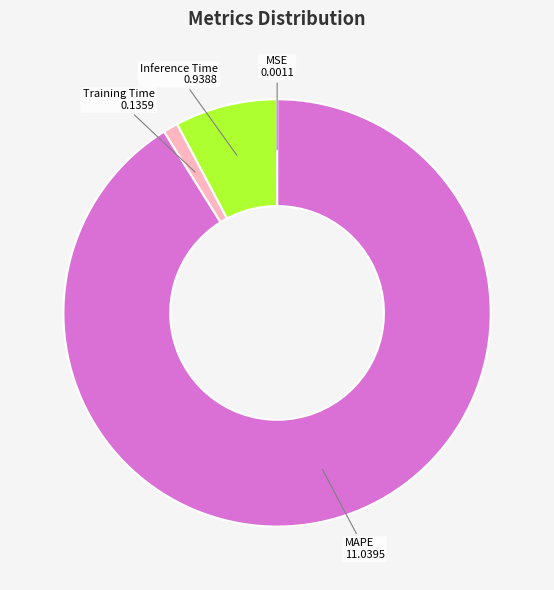

Is there any slice that represents more than half of the pie?

Yes